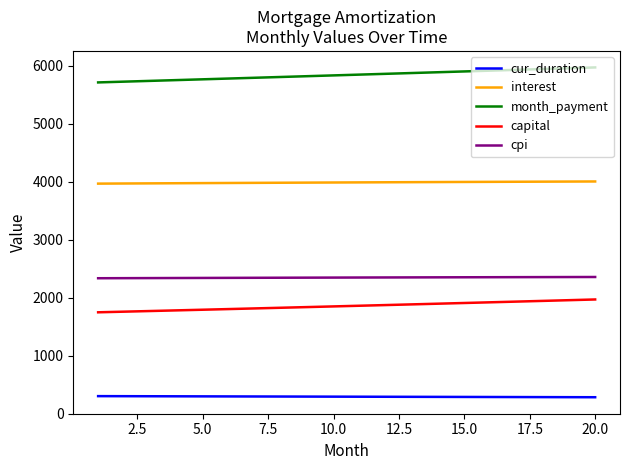

What is the minimum value for cur_duration?

281.0